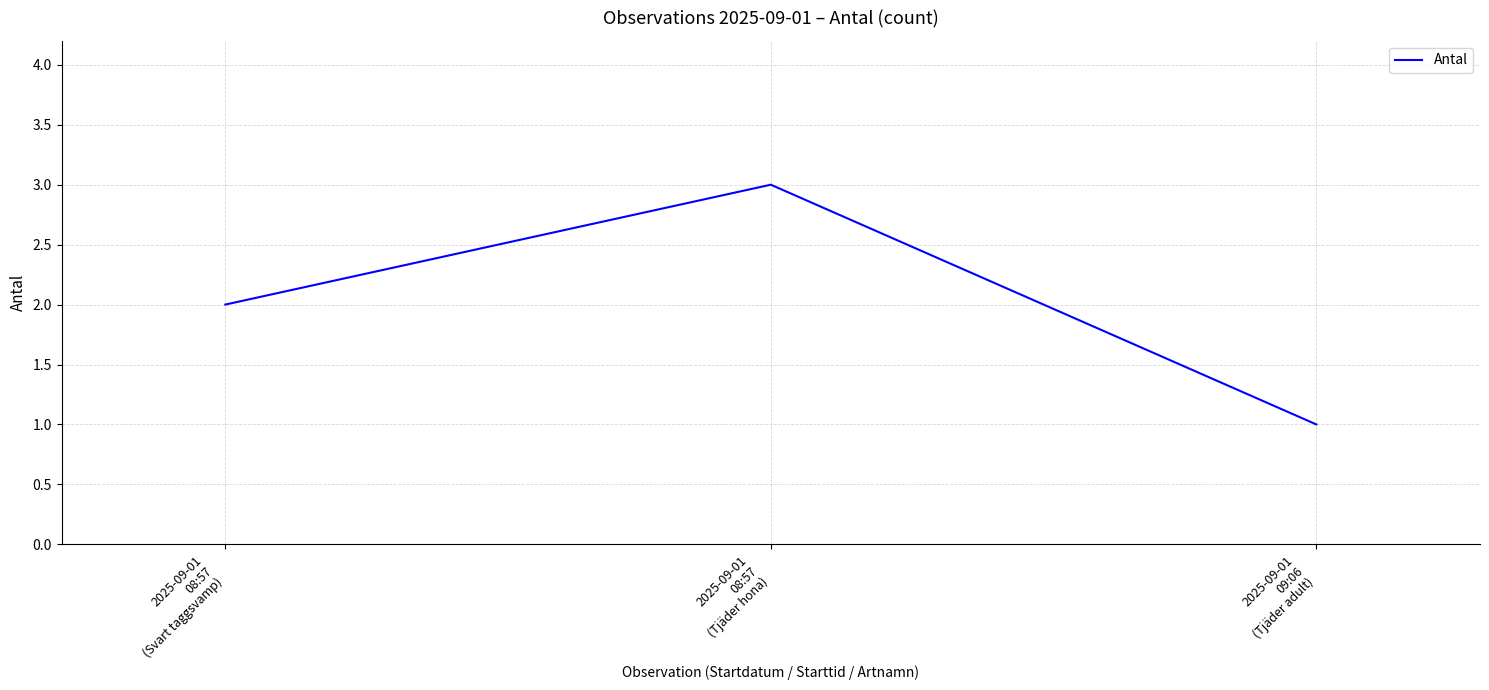

Approximately how many times larger is the value at 2025-09-01
08:57
(Svart taggsvamp) compared to 2025-09-01
09:06
(Tjäder adult)?

2.0